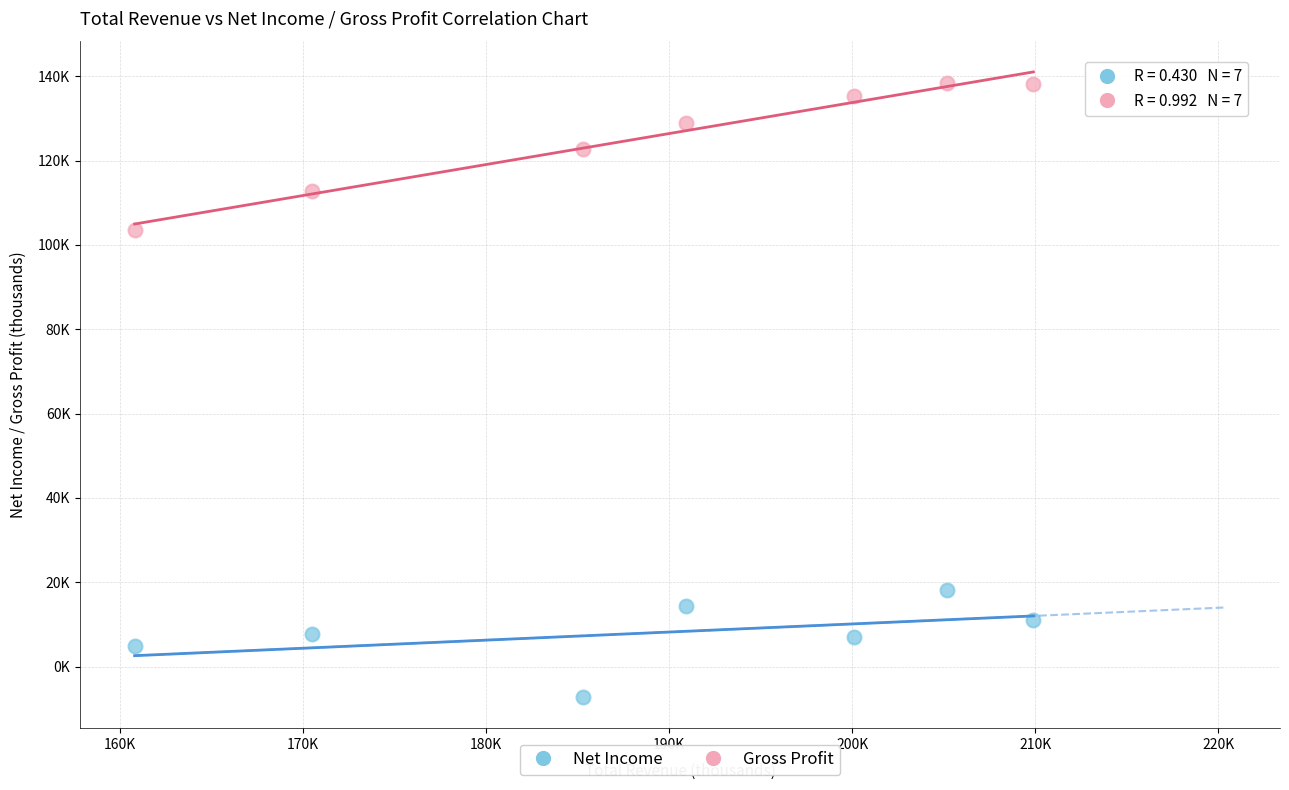

Which series has the largest Y range (max minus min)?

Gross Profit